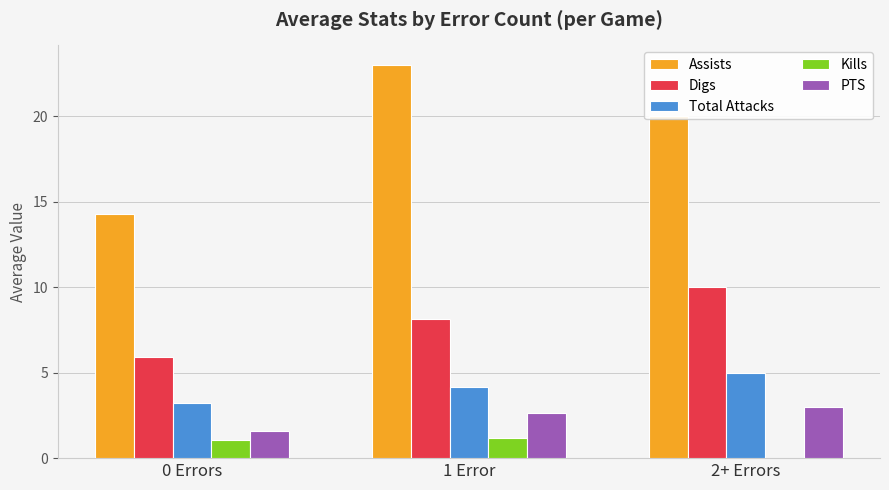

What is the total value across all series at 2+ Errors?

38.0